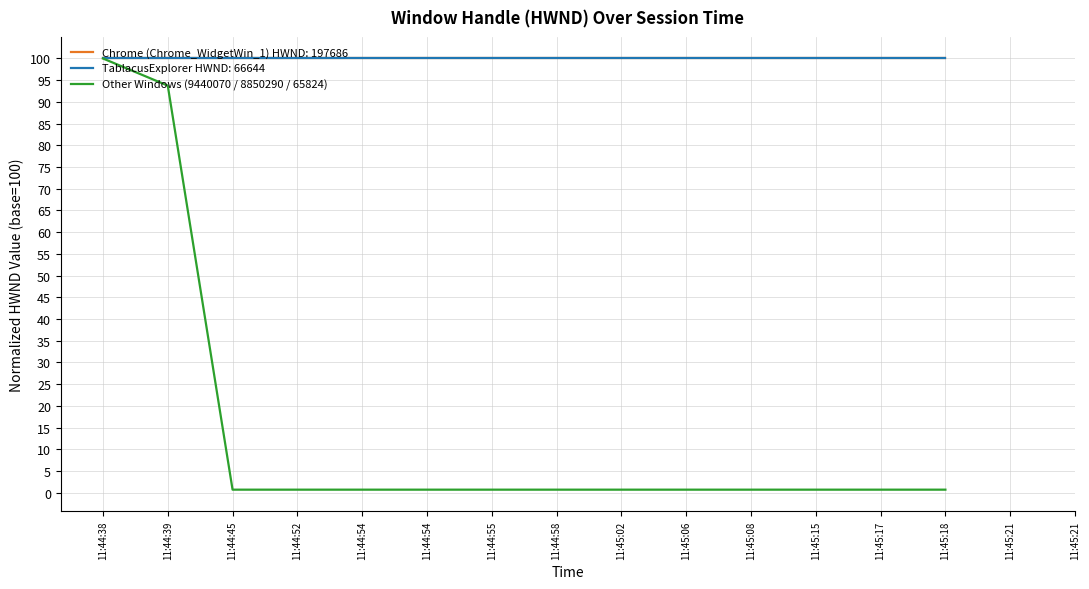

Which label corresponds to the smallest value in the chart?

11:44:45